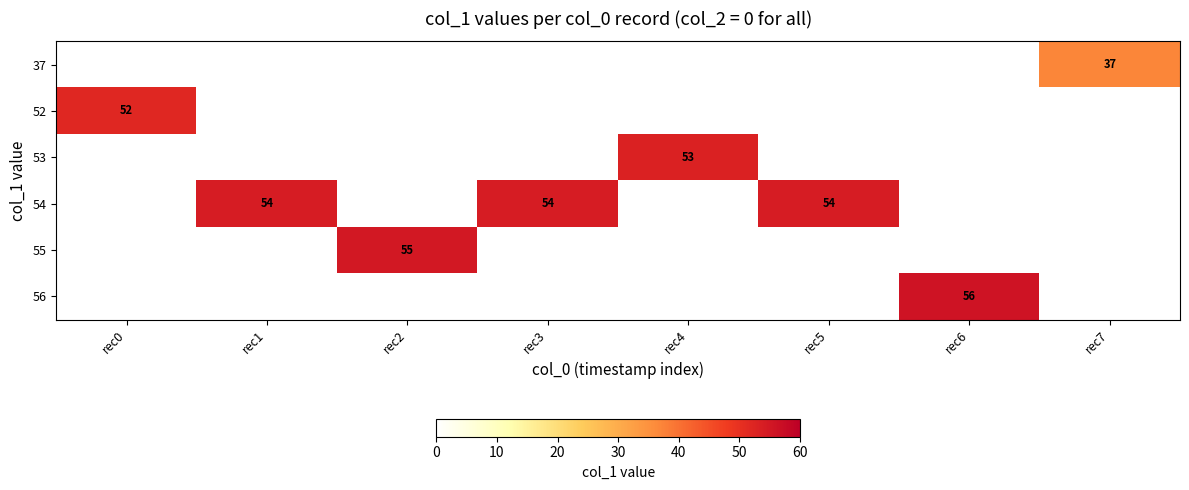

The value of 54 at rec5 is 54. True or false?

True